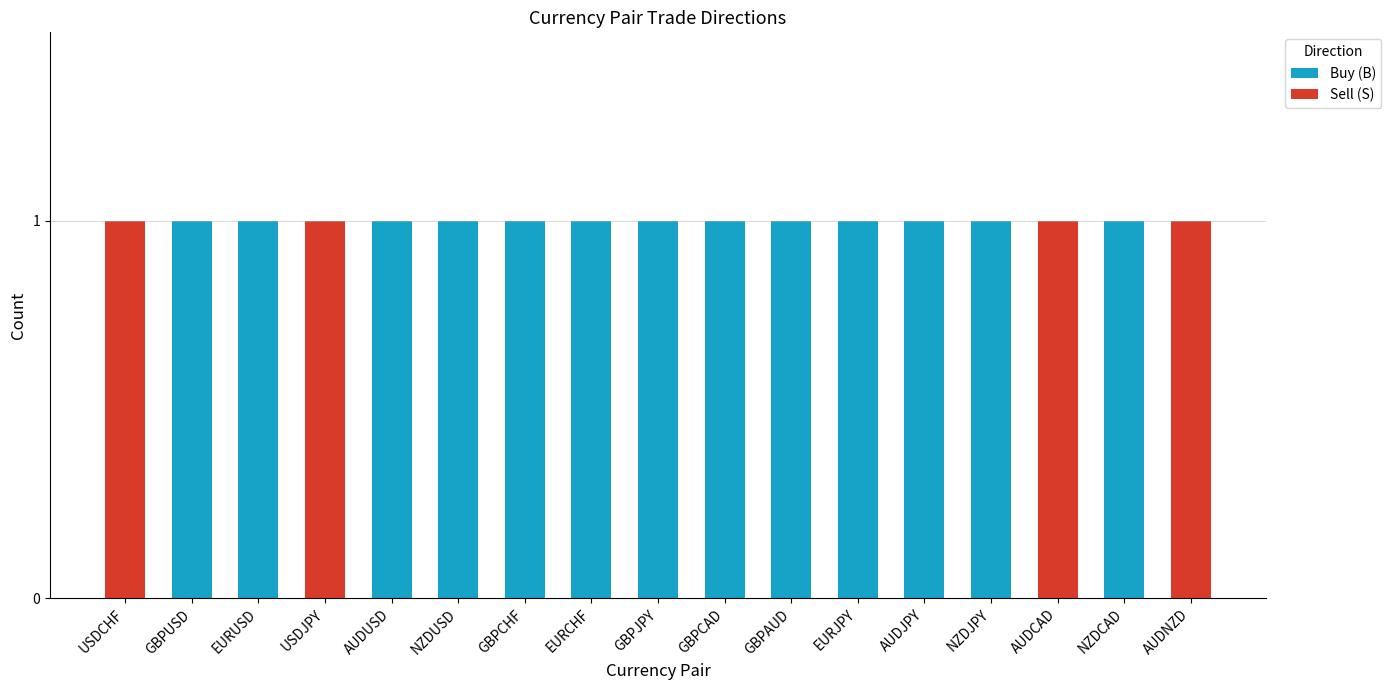

What is the sum of all Buy (B) values?

13